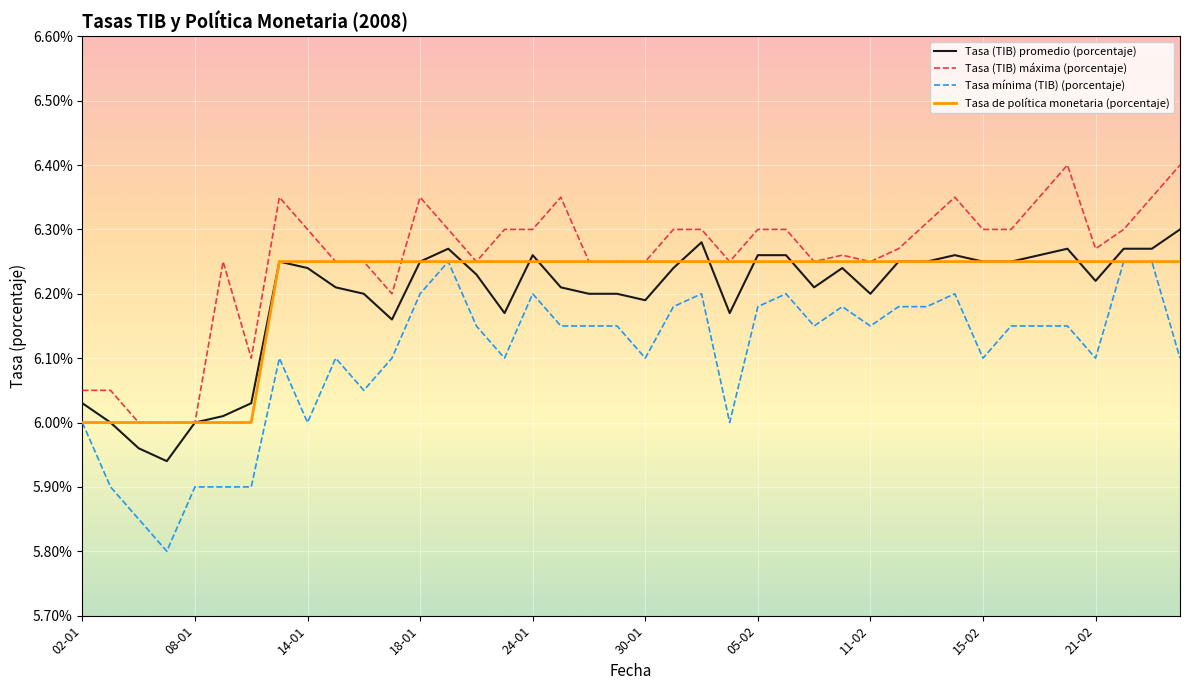

Which series has the widest spread of values?

Tasa mínima (TIB) (porcentaje)